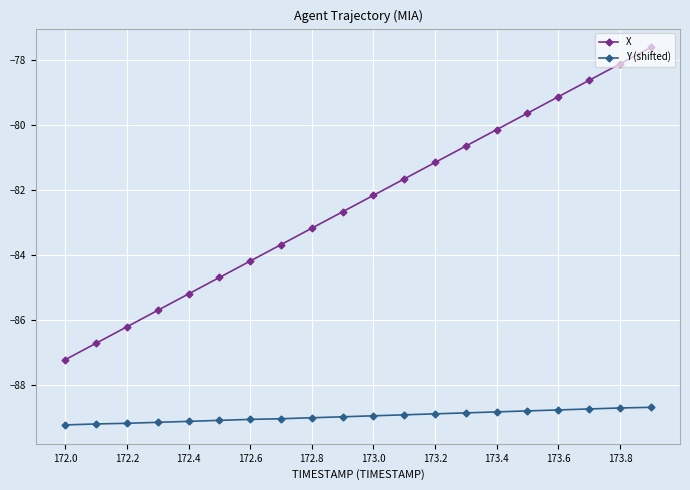

What is the maximum value shown in the chart?

-77.6